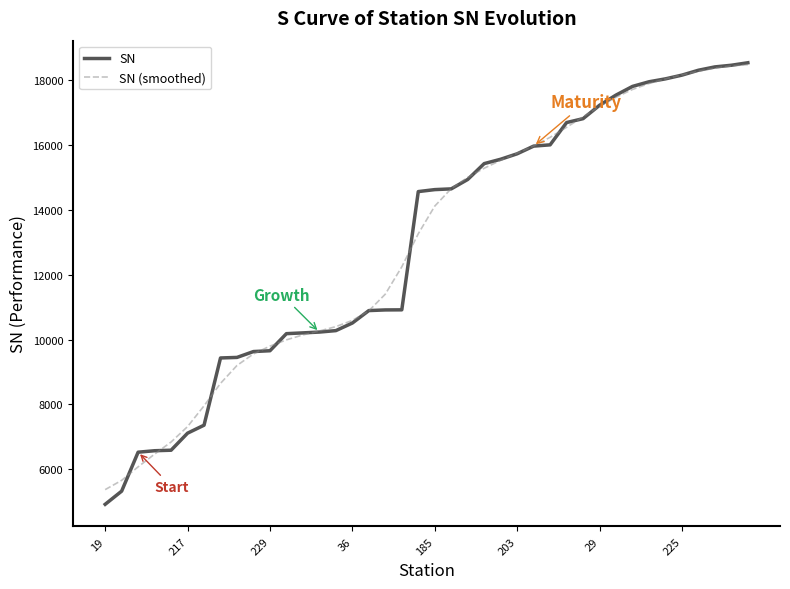

What is the difference between the maximum and minimum values in the SN series?

13623